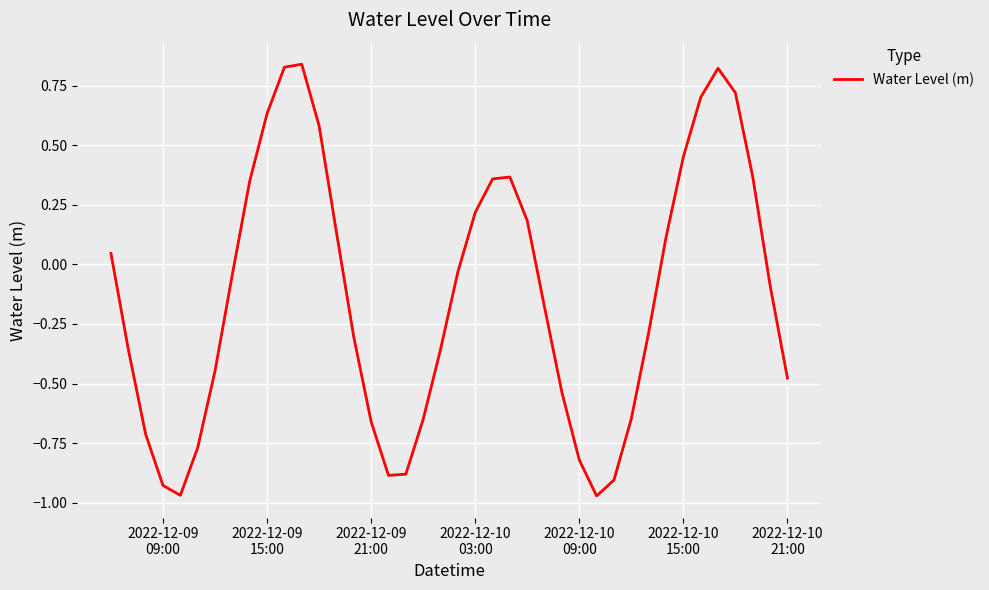

What is the difference between the maximum and minimum values?

1.8